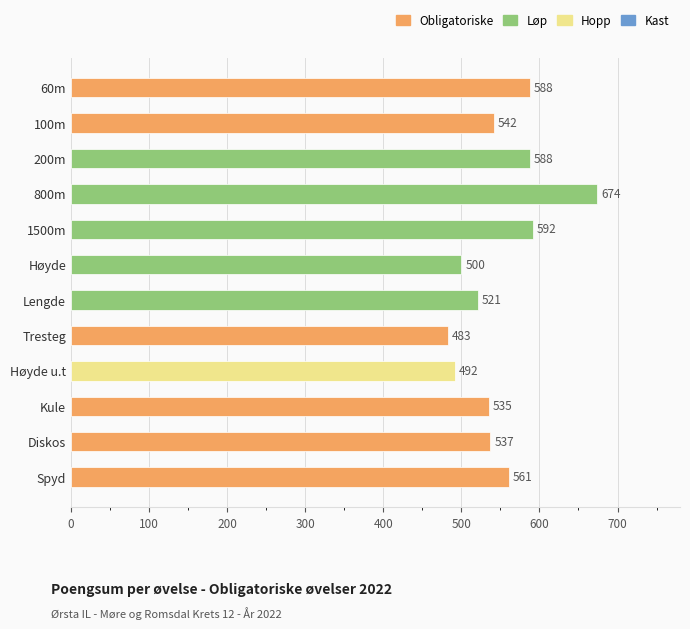

Reading top to bottom, what are all the values shown in this chart?

60m=588	100m=542	200m=588	800m=674	1500m=592	Høyde=500	Lengde=521	Tresteg=483	Høyde u.t=492	Kule=535	Diskos=537	Spyd=561